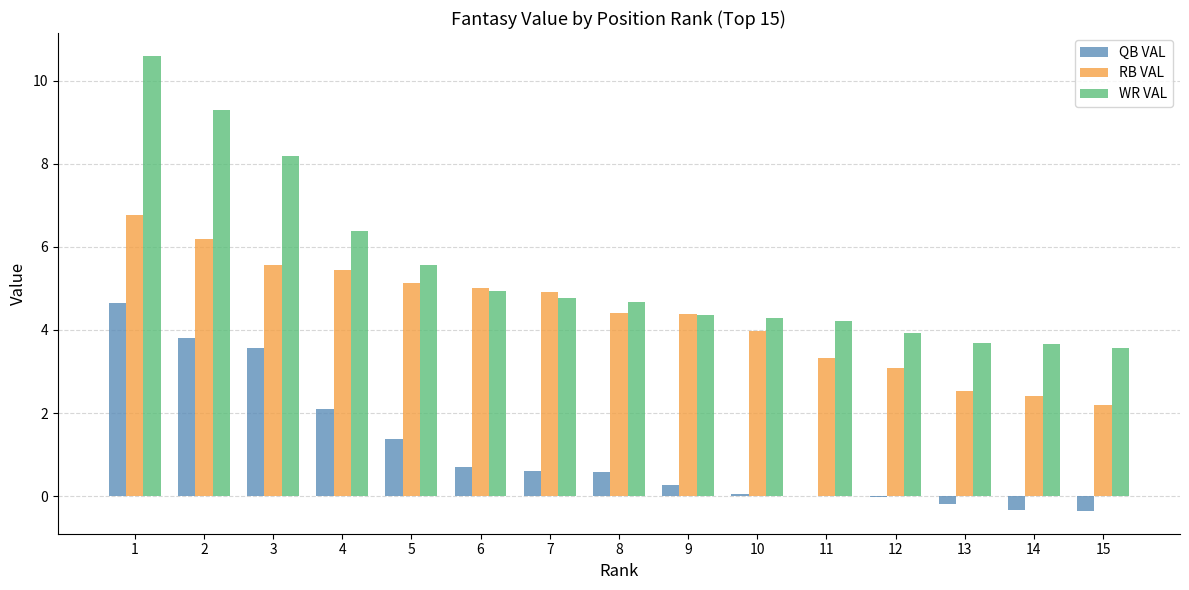

How many categories are shown in the chart?

15